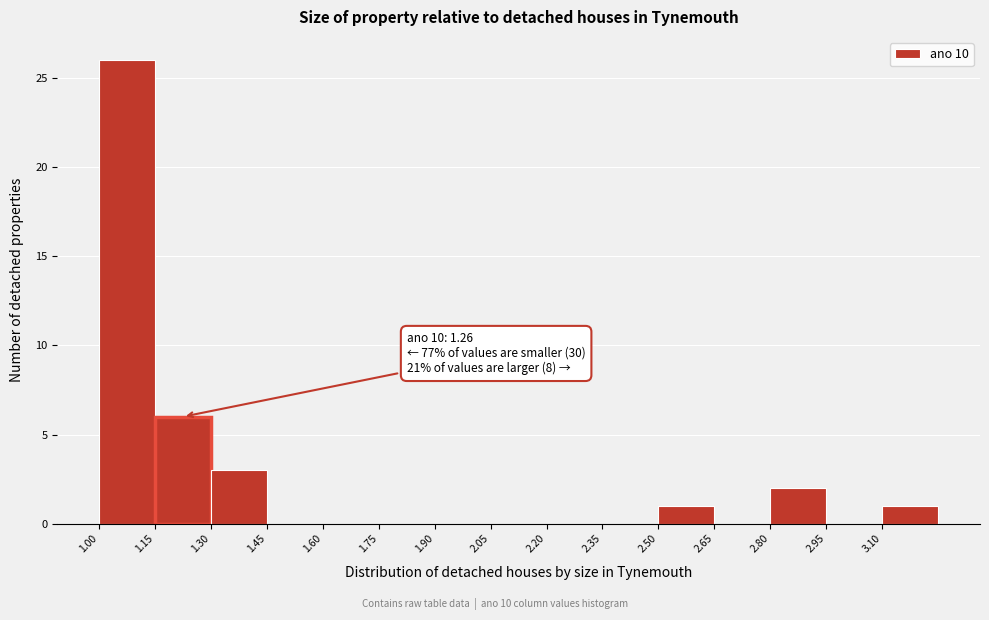

Which range on the x-axis has the tallest bar?

1.00 to 1.15